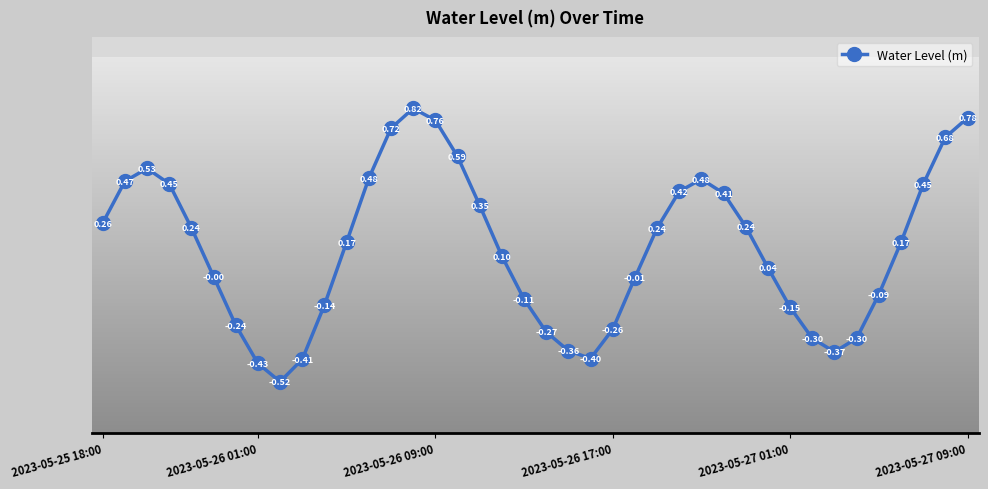

What is the sum of all values?

5.5